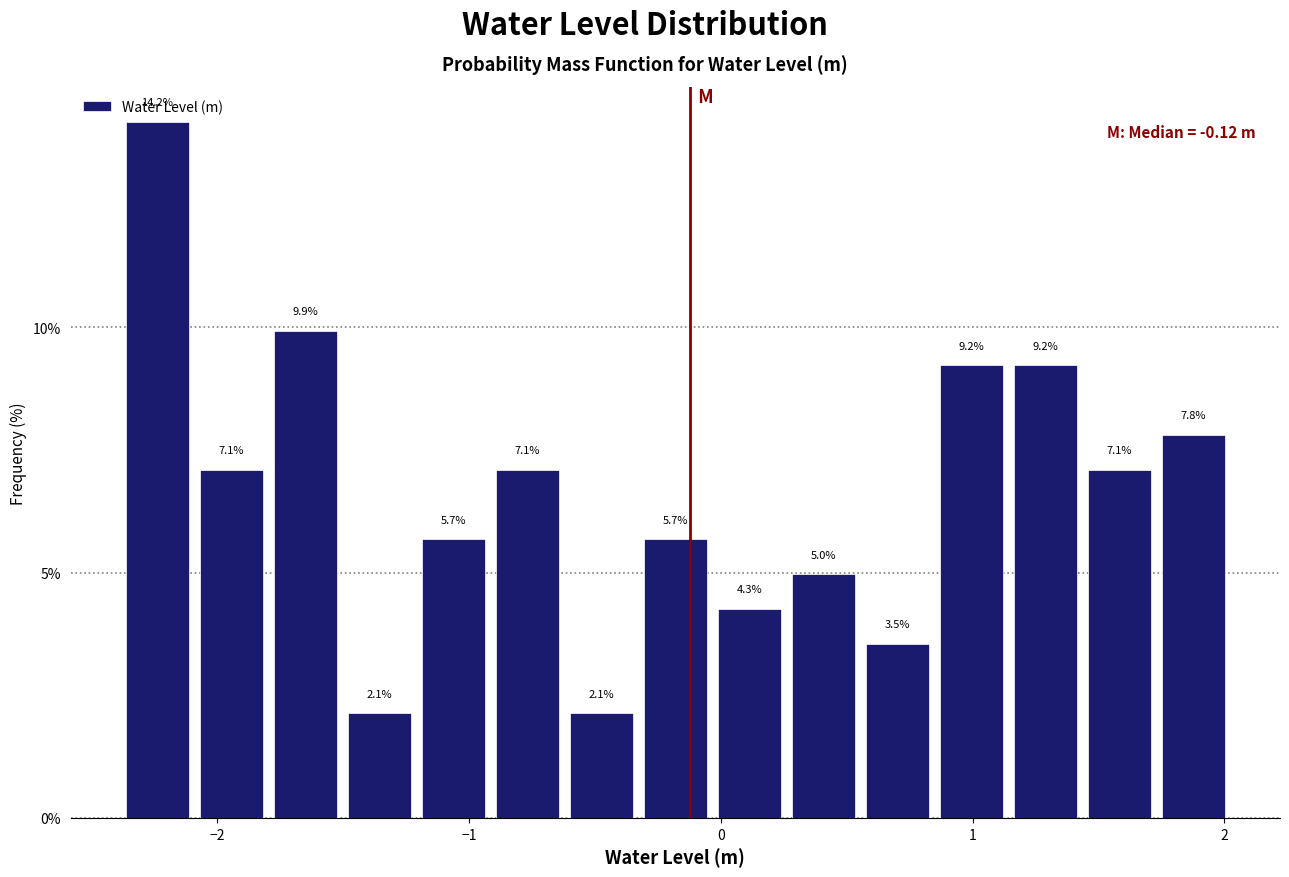

Around what value on the x-axis is the tallest bar? Give the approximate position of its centre, as read against the axis.

-2.2